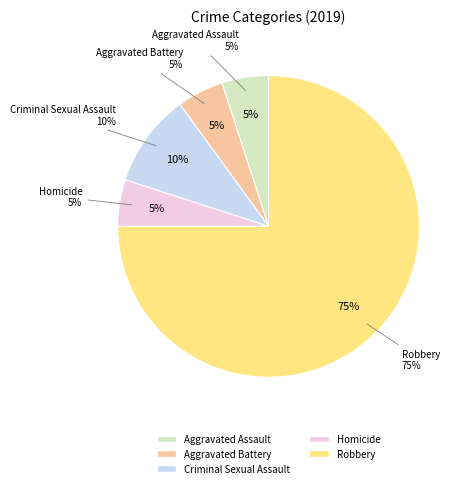

True or false: Homicide accounts for 14% of the total.

False